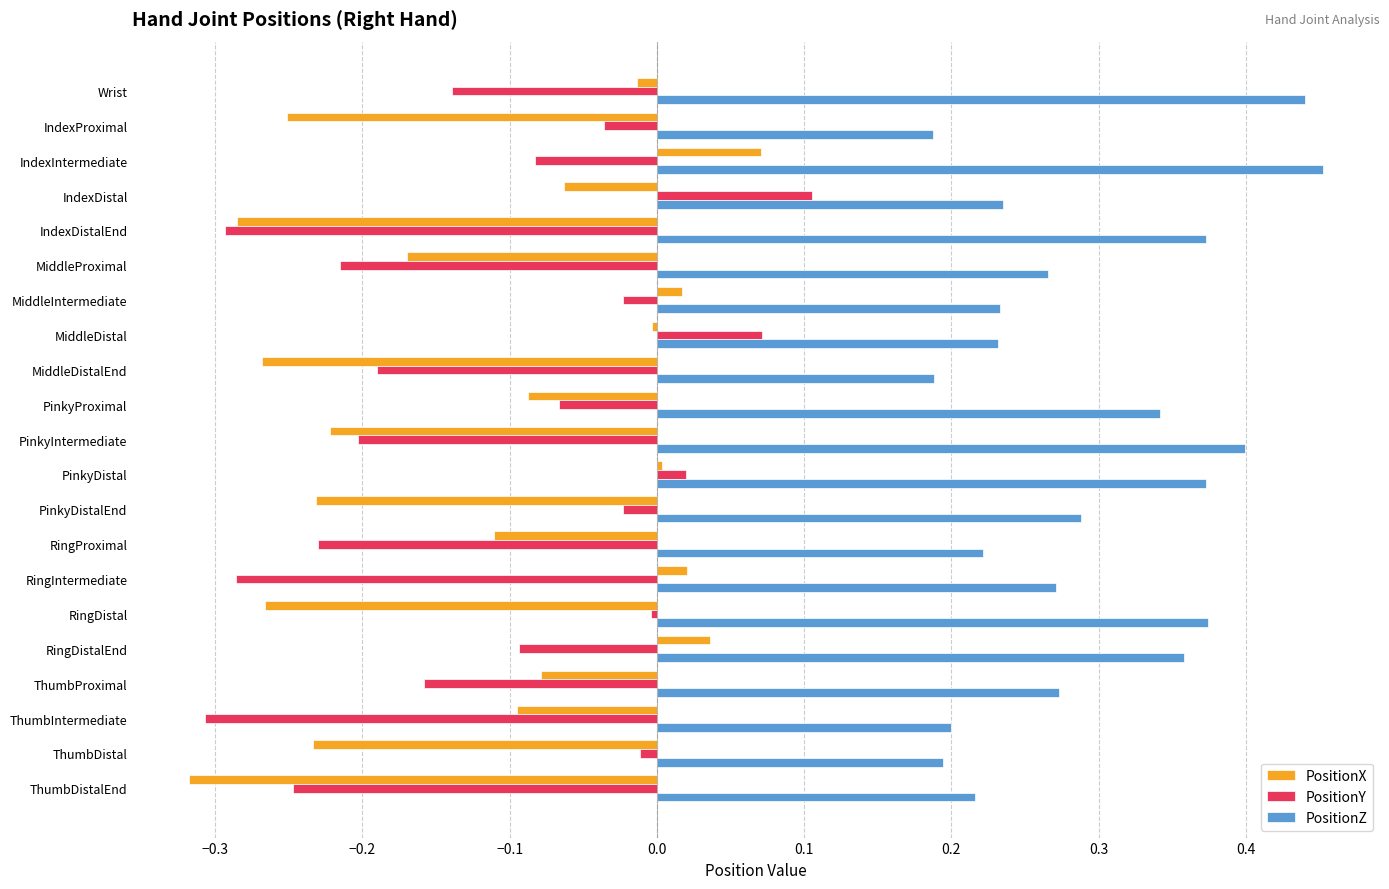

Rank the series by their maximum value, from highest to lowest.

PositionZ, PositionY, PositionX